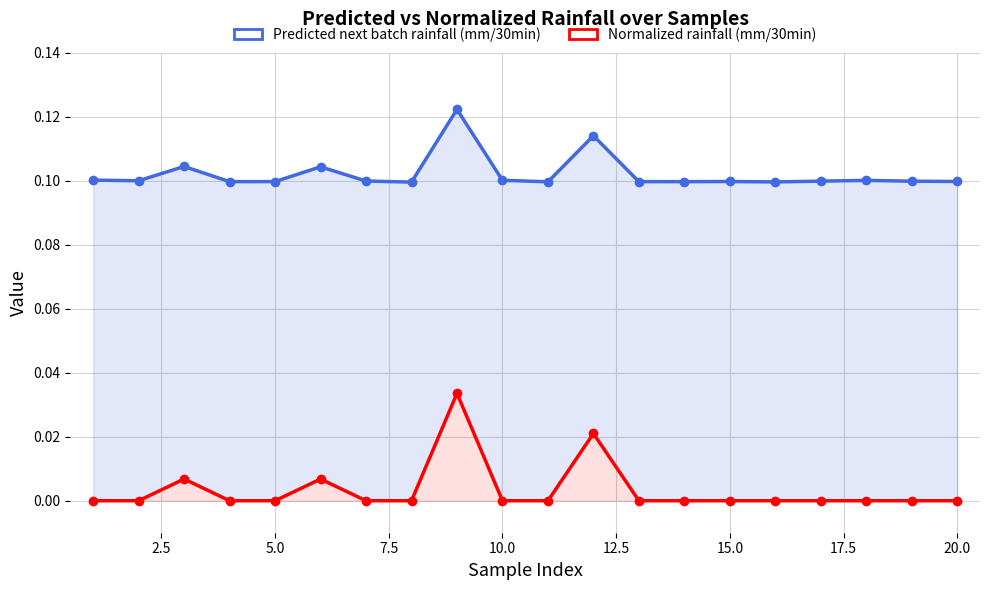

True or false: Normalized rainfall (mm/30min) and Predicted next batch rainfall (mm/30min) cross at least once.

False